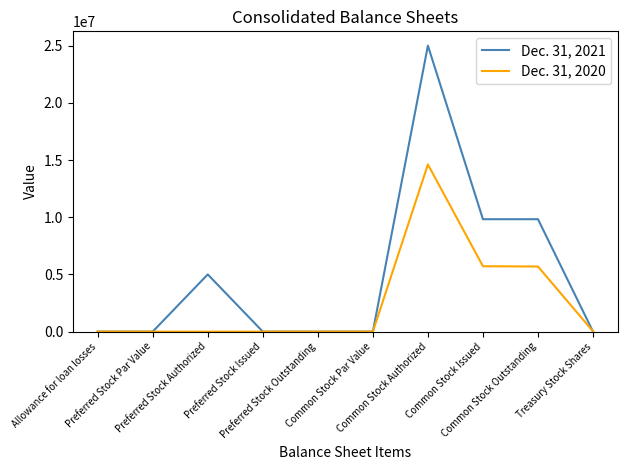

Which series has the largest total across all categories?

Dec. 31, 2021